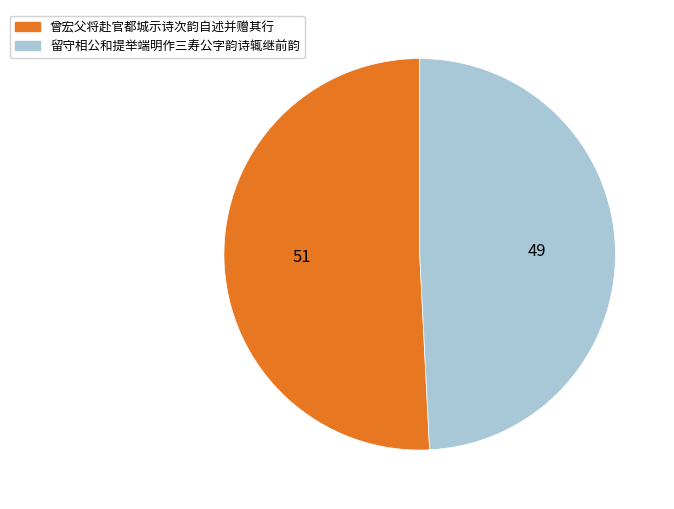

Does any single category account for the majority?

Yes